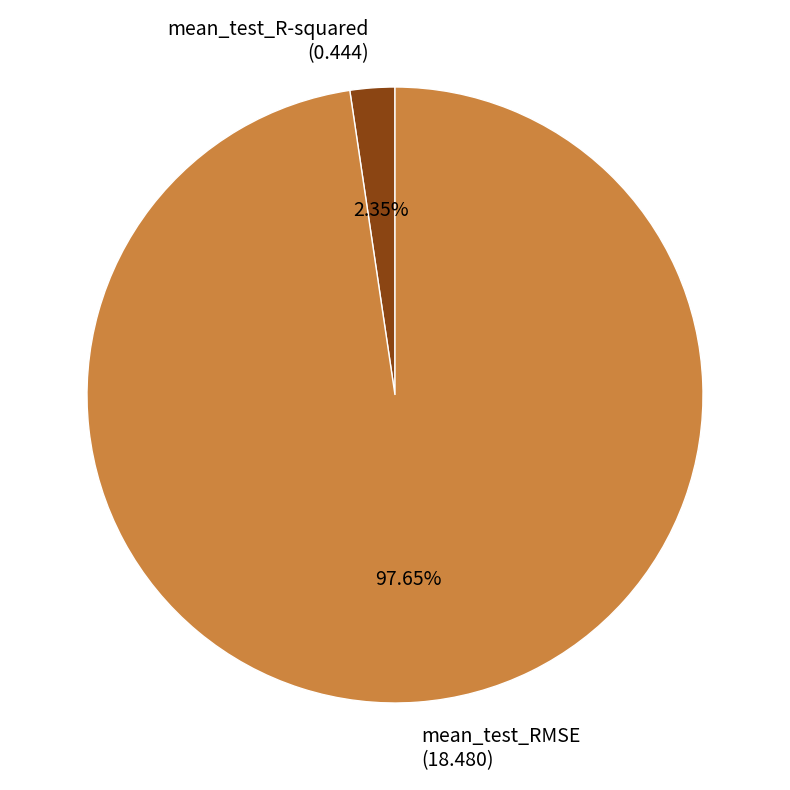

Combined, what portion of the pie is mean_test_RMSE and mean_test_R-squared?

100.0%